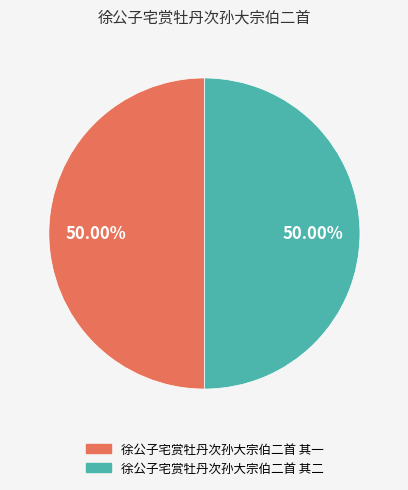

To the nearest percent, what percentage of the pie is 徐公子宅赏牡丹次孙大宗伯二首 其二?

50%